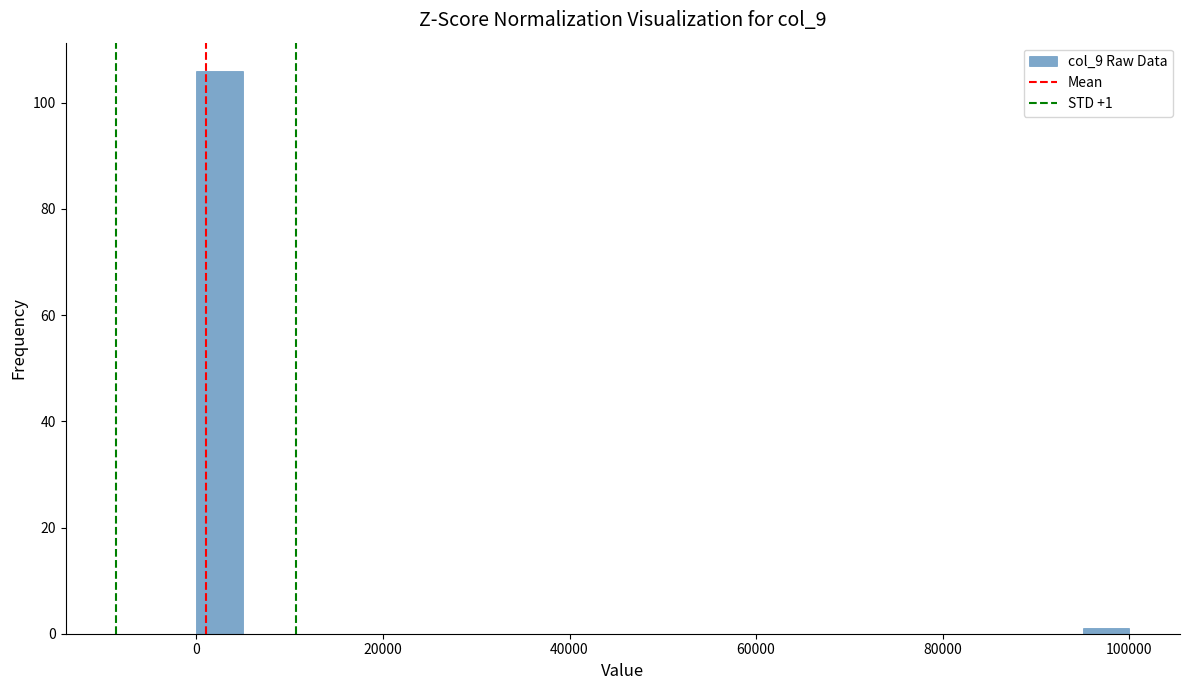

Around what value on the x-axis is the tallest bar? Give the approximate position of its centre, as read against the axis.

2000